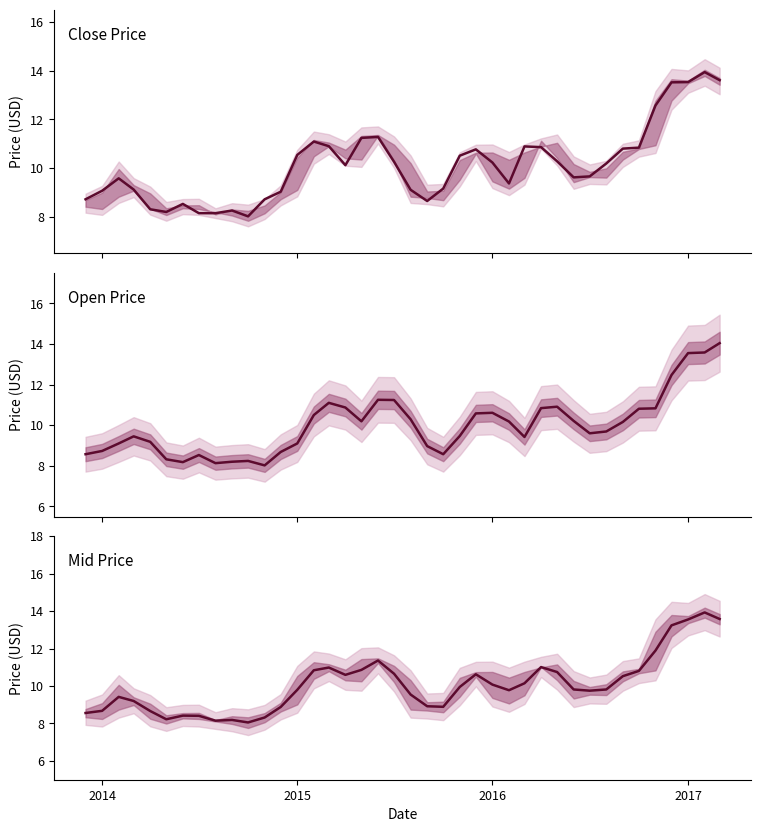

Reading left to right, transcribe all the data shown in this chart.

Close: 8.7	9.1	9.6	9.1	8.3	8.2	8.5	8.2	8.2	8.3	8.0	8.7	9.0	10.5	11.1	10.9	10.1	11.2	11.3	10.3	9.1	8.7	9.2	10.5	10.8	10.2	9.4	10.9	10.9	10.3	9.6	9.7	10.2	10.8	10.8	12.6	13.5	13.5	13.9	13.6
Open: 8.6	8.7	9.1	9.4	9.2	8.3	8.2	8.5	8.1	8.2	8.2	8.0	8.7	9.1	10.5	11.1	10.9	10.2	11.2	11.2	10.3	9.0	8.6	9.5	10.6	10.6	10.2	9.4	10.8	10.9	10.2	9.6	9.7	10.2	10.8	10.8	12.5	13.6	13.6	14.0
Mid Price: 8.6	8.7	9.4	9.2	8.7	8.2	8.4	8.4	8.2	8.2	8.1	8.3	8.9	9.8	10.8	11.0	10.6	10.9	11.4	10.7	9.5	8.9	8.9	9.9	10.6	10.1	9.8	10.1	11.0	10.7	9.8	9.8	9.8	10.5	10.8	11.9	13.2	13.6	13.9	13.6